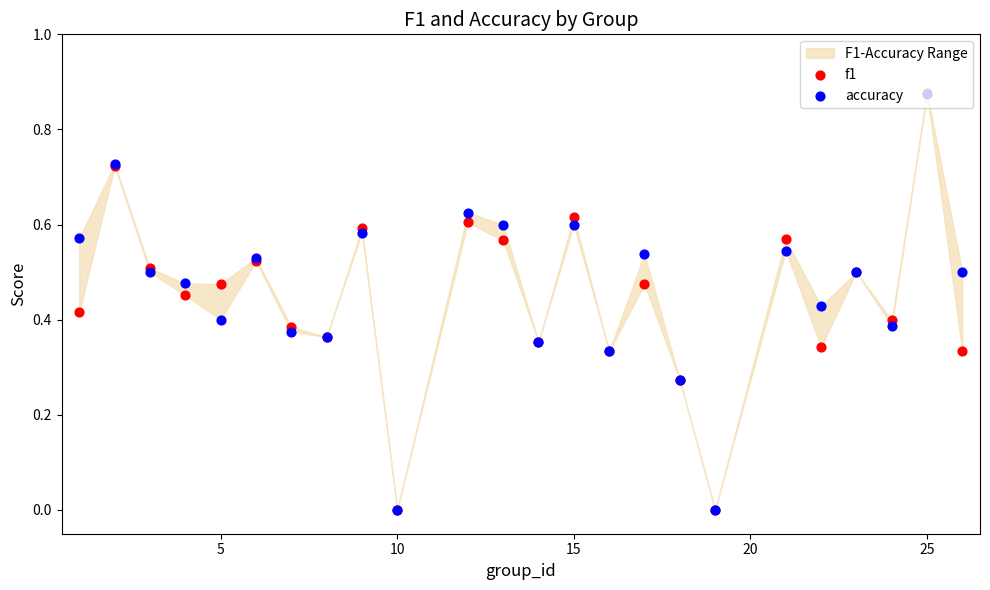

Which series has the largest total across all categories?

accuracy